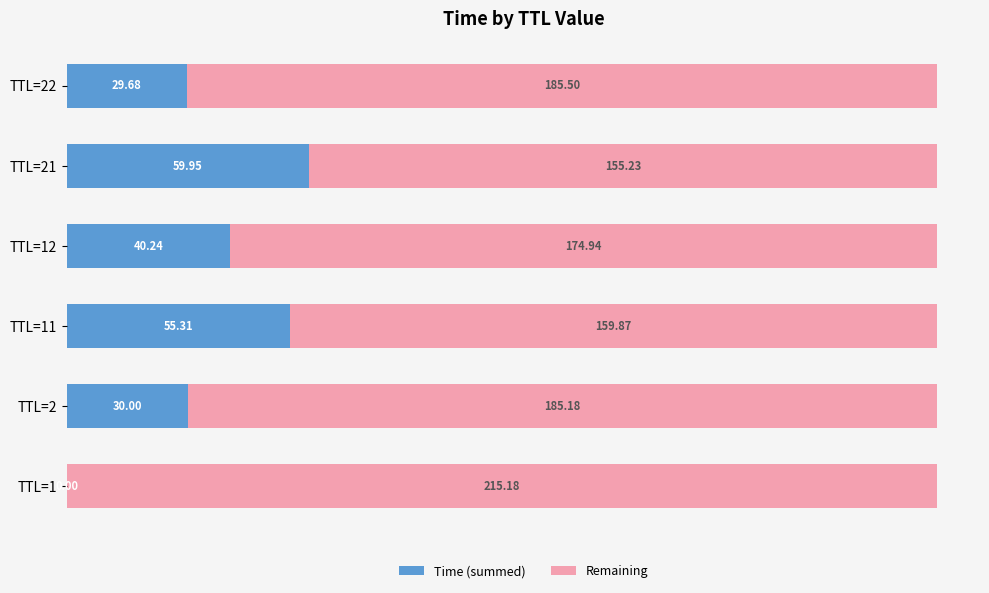

What is the total value across all series at TTL=22?

215.2